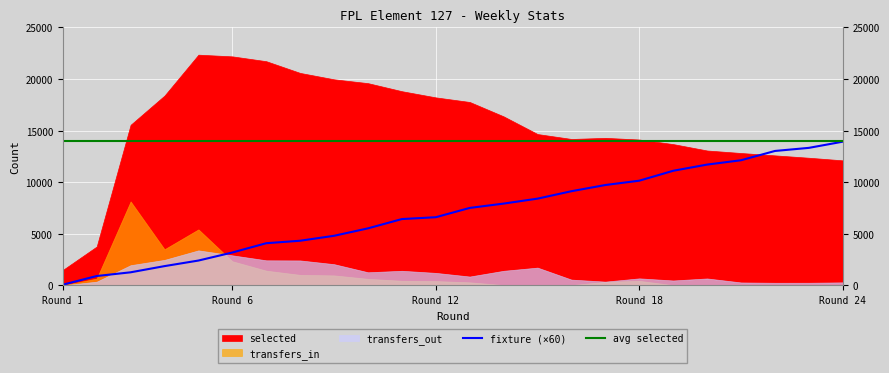

What is the highest value of the transfers_in series?

8132